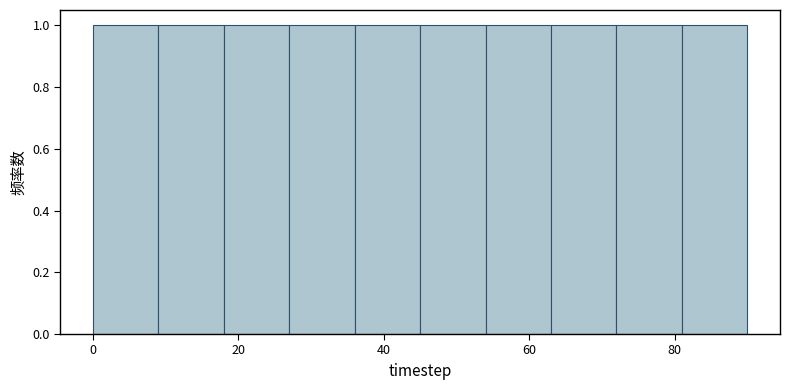

Reading left to right, list every bar in this chart as the range it spans on the x-axis followed by its height. Neither the bar edges nor the heights are printed on the chart, so give them approximately, as read against the axes.

0 to 9: 1
9 to 18: 1
18 to 27: 1
27 to 36: 1
36 to 45: 1
45 to 54: 1
54 to 63: 1
63 to 72: 1
72 to 81: 1
81 to 90: 1